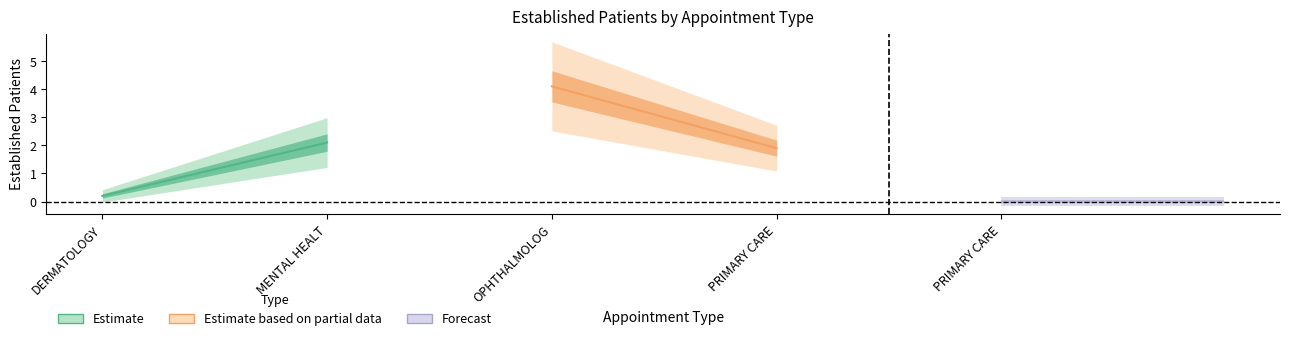

How many lines are shown in the chart?

2